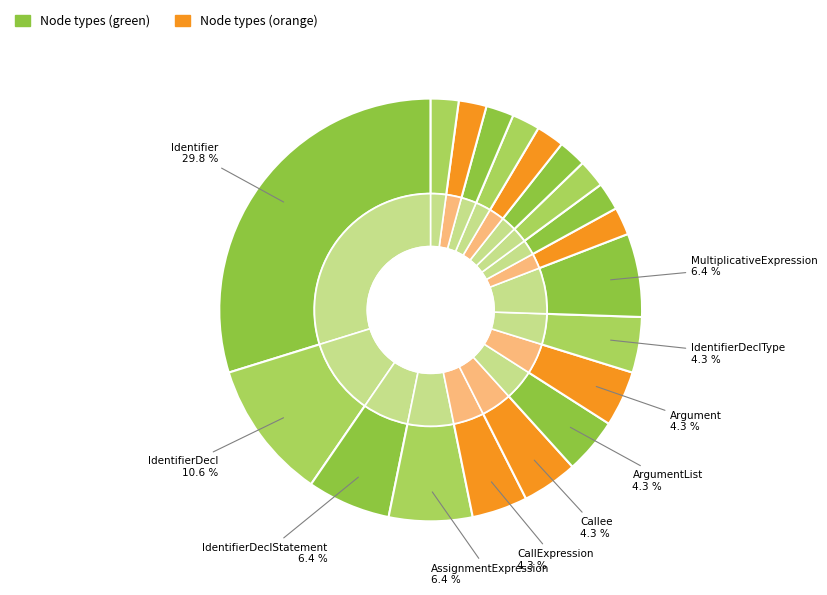

Does any single category account for the majority?

No